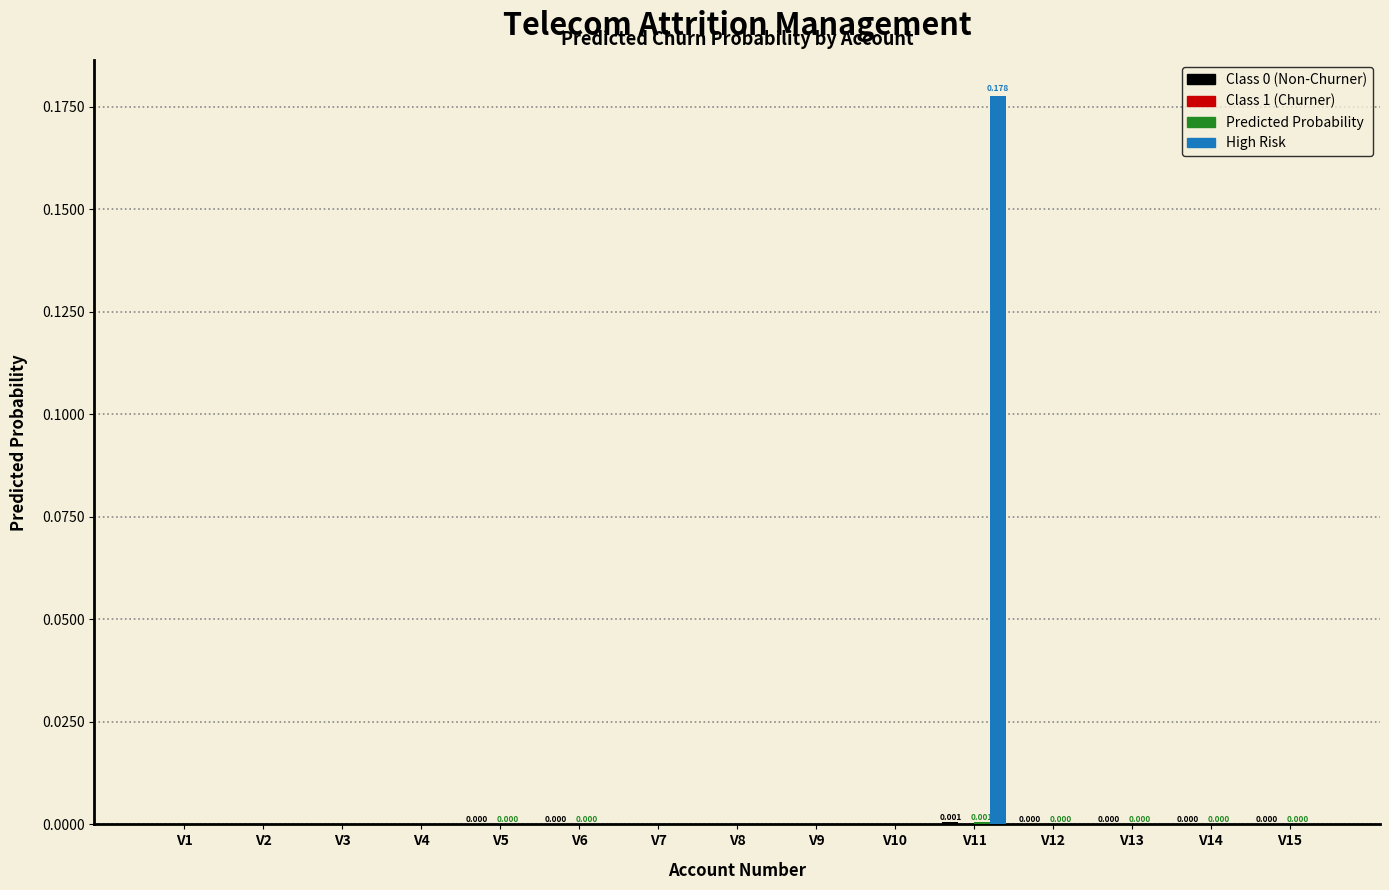

How many data points does each series have?

15